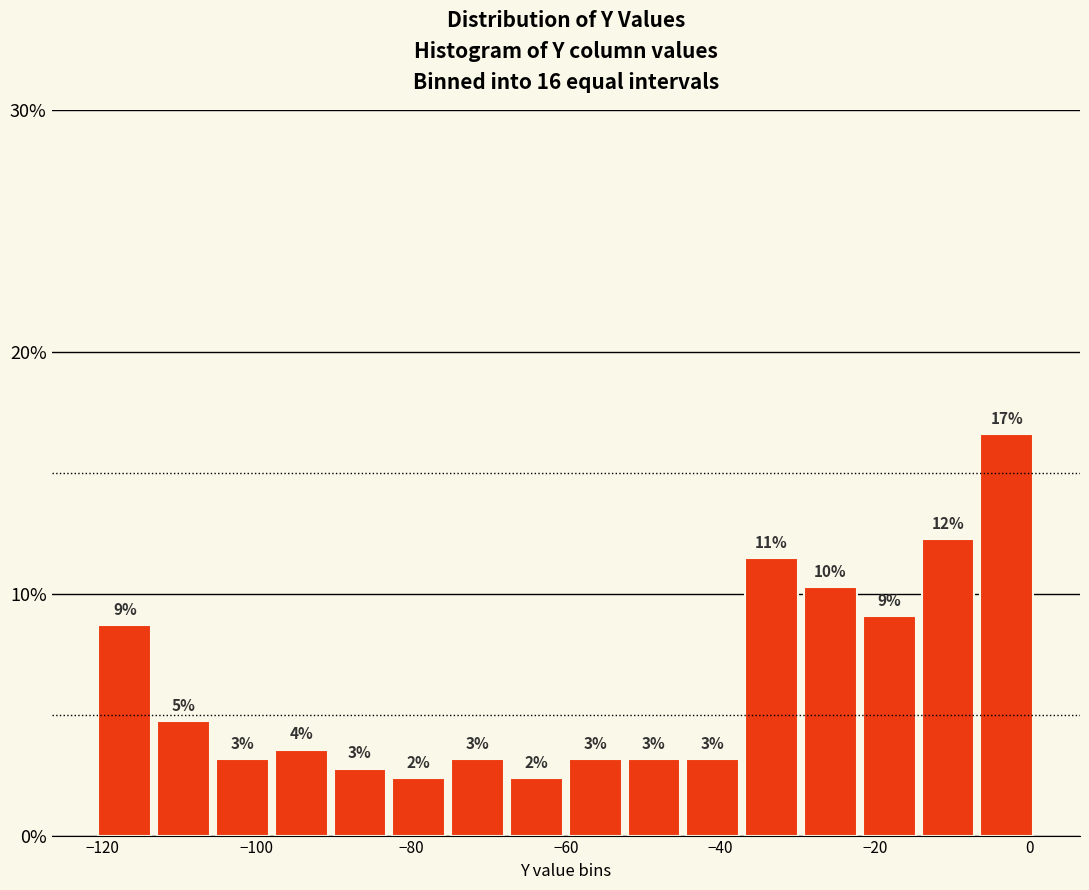

Around what value on the x-axis is the tallest bar? Give the approximate position of its centre, as read against the axis.

-2